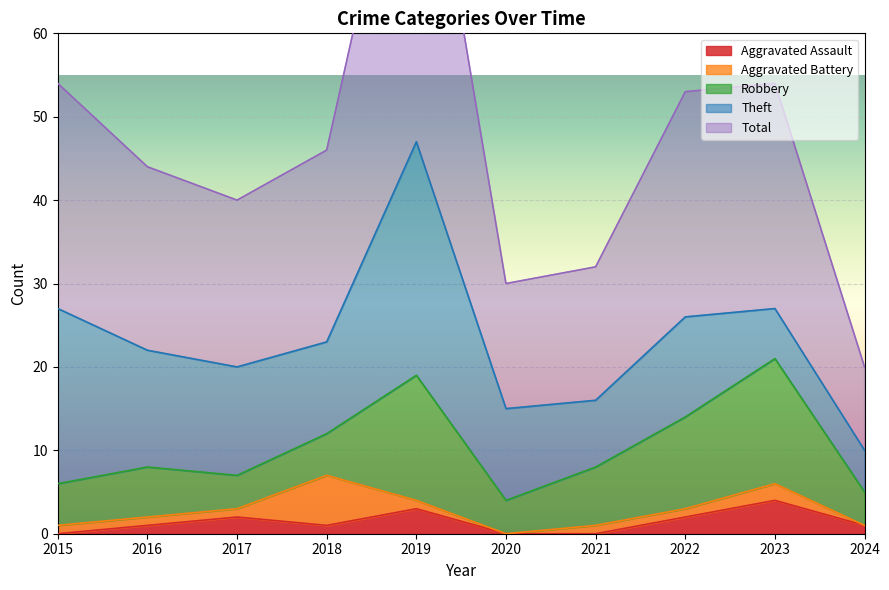

What is the total value across all series at 2023?

54